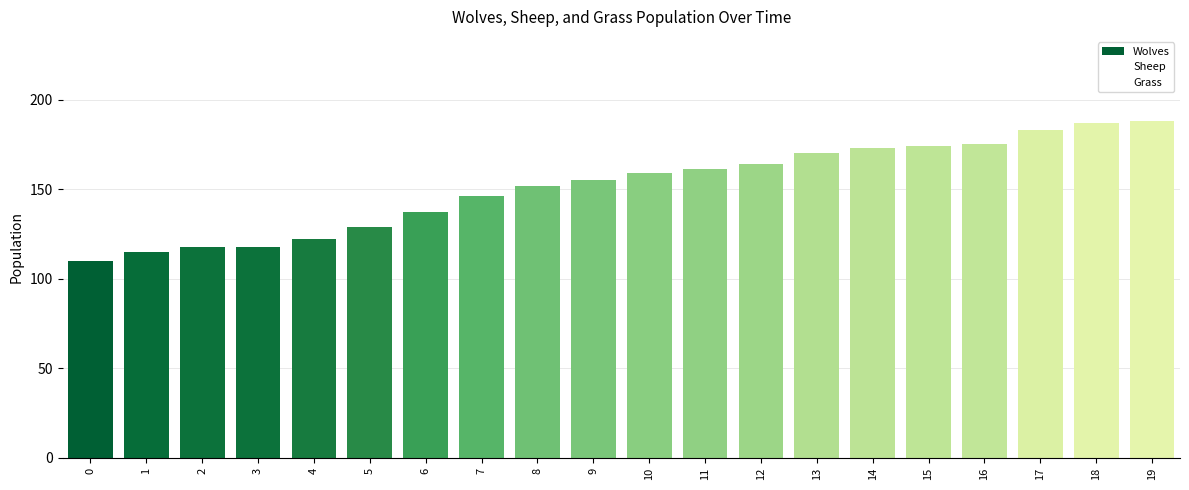

Reading left to right, what are all the values shown in this chart?

110	115	118	118	122	129	137	146	152	155	159	161	164	170	173	174	175	183	187	188